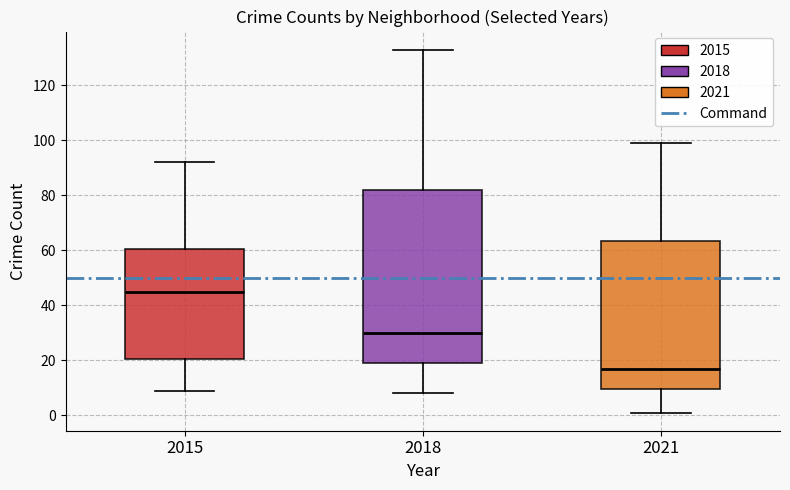

Which box's median line is the lowest?

2021